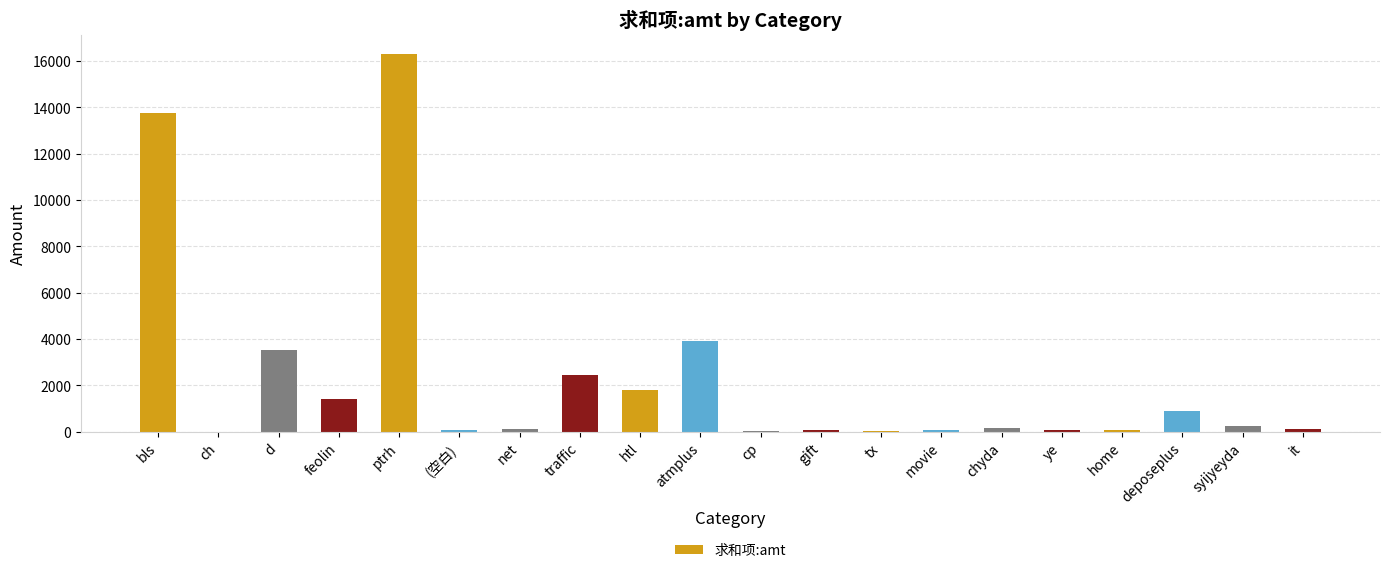

The value at chyda is 156. True or false?

True